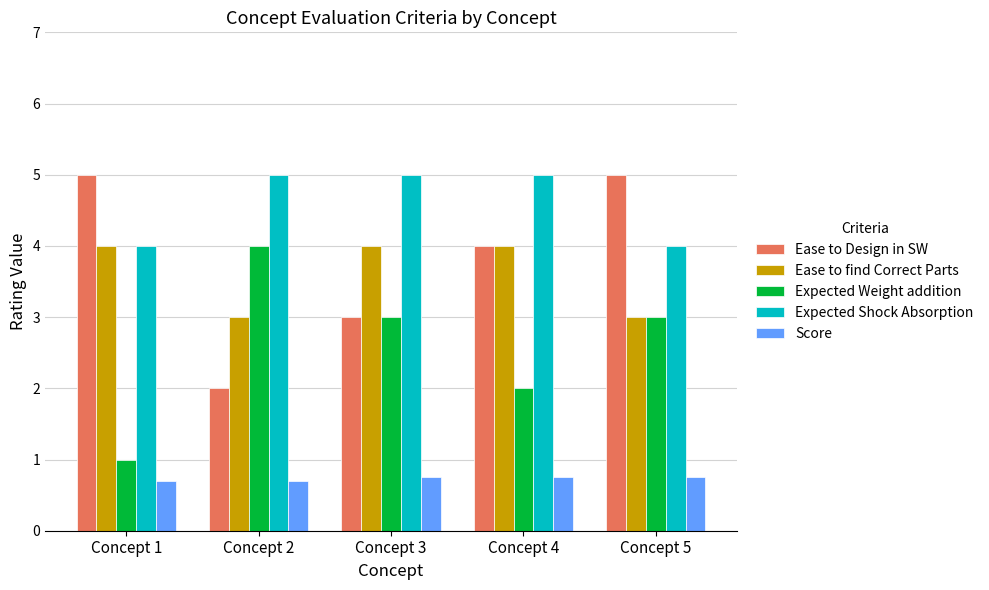

At which label does Expected Weight addition reach its minimum?

Concept 1